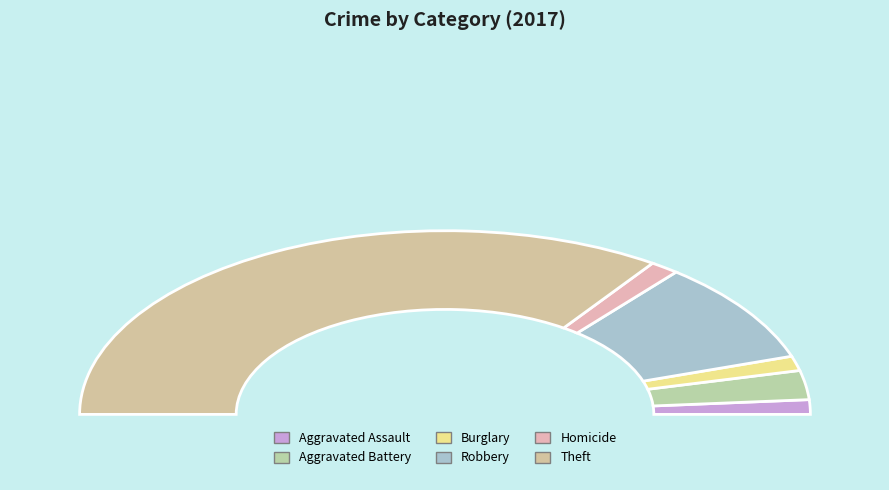

Which slice is the smallest?

Aggravated Assault